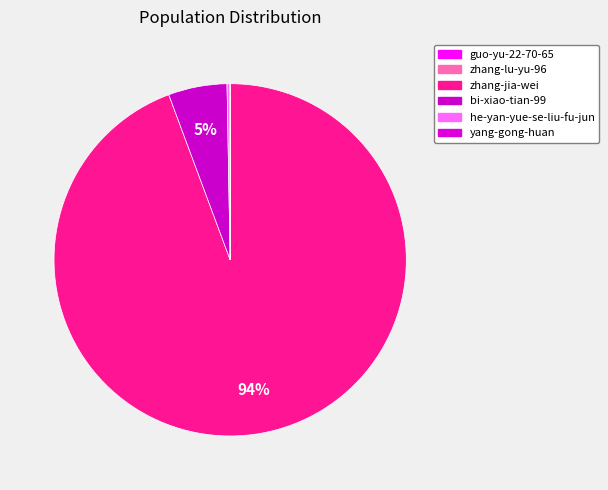

Rank the categories by value from highest to lowest.

zhang-jia-wei, bi-xiao-tian-99, he-yan-yue-se-liu-fu-jun, yang-gong-huan, guo-yu-22-70-65, zhang-lu-yu-96